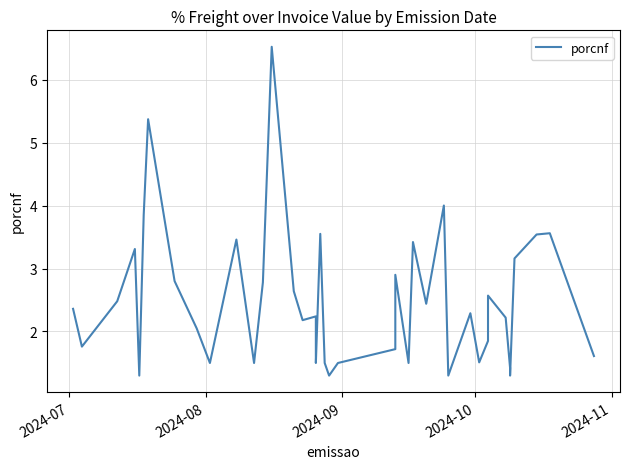

True or false: the data shows 1.7 at 10.

False